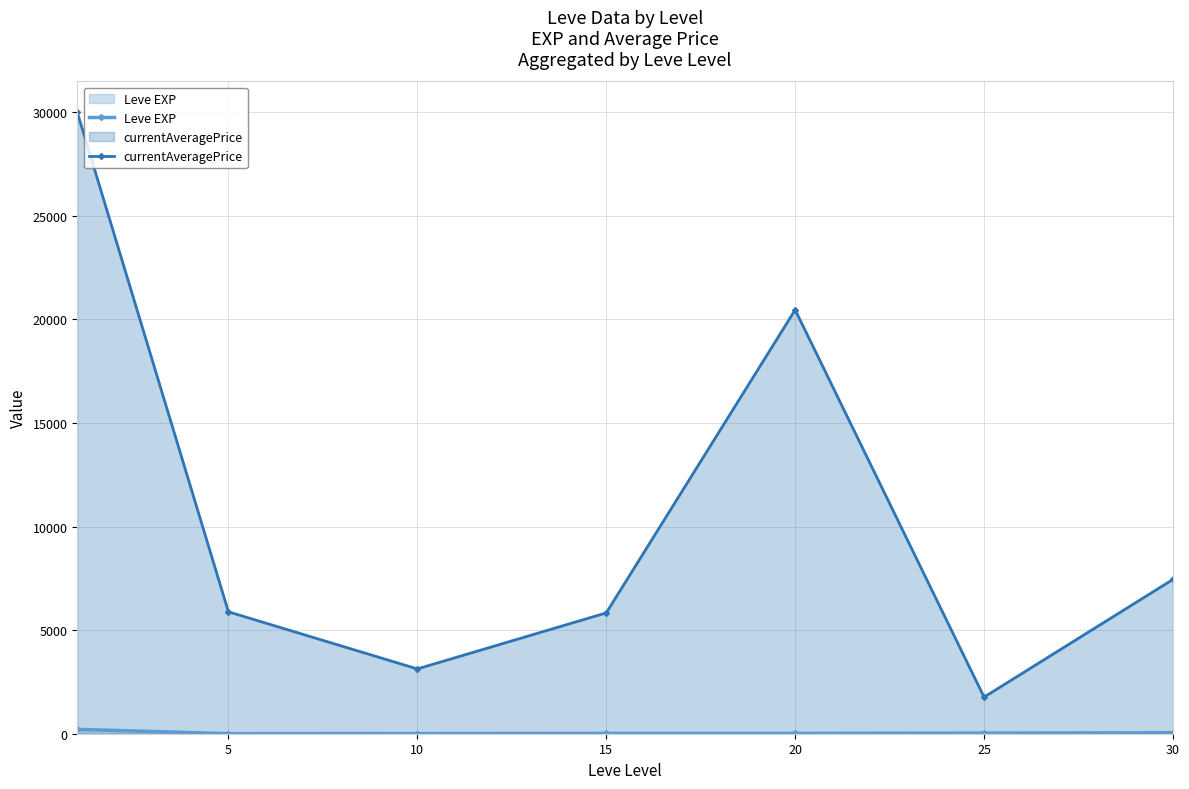

Where is the first local minimum for Leve EXP?

5